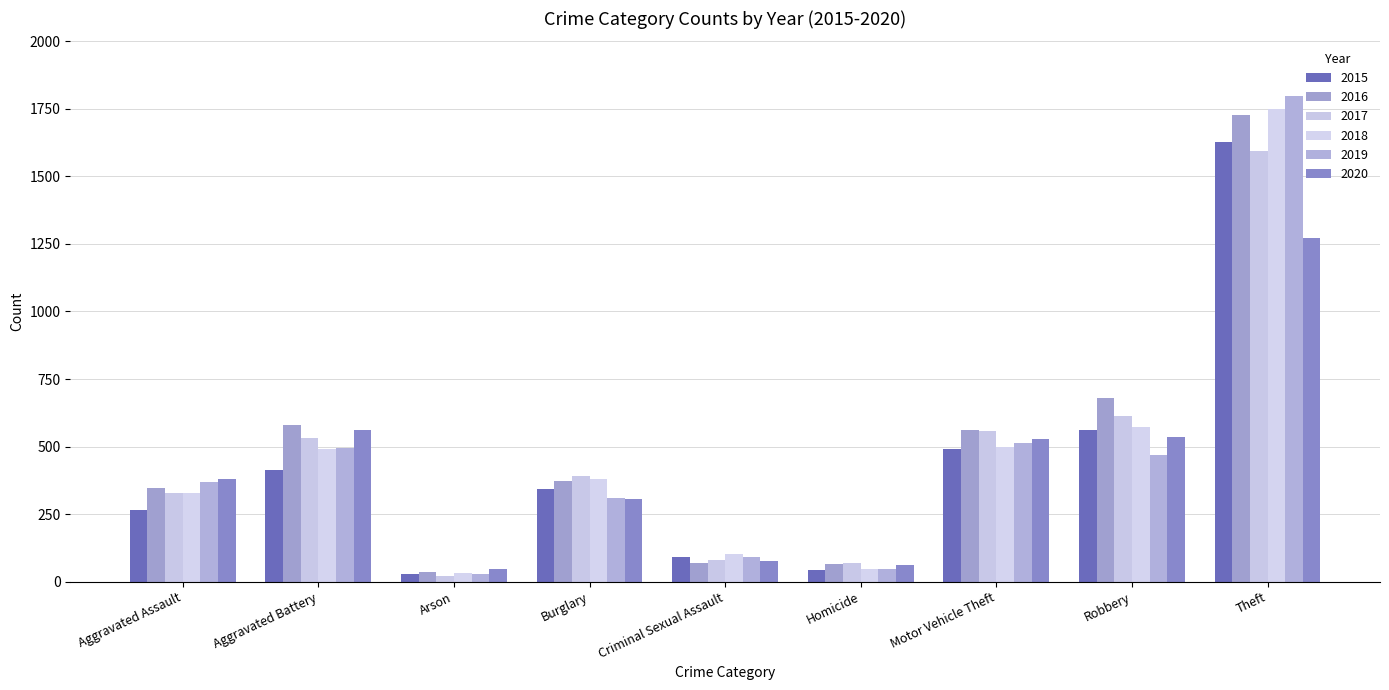

What is the average value of the 2015 series?

429